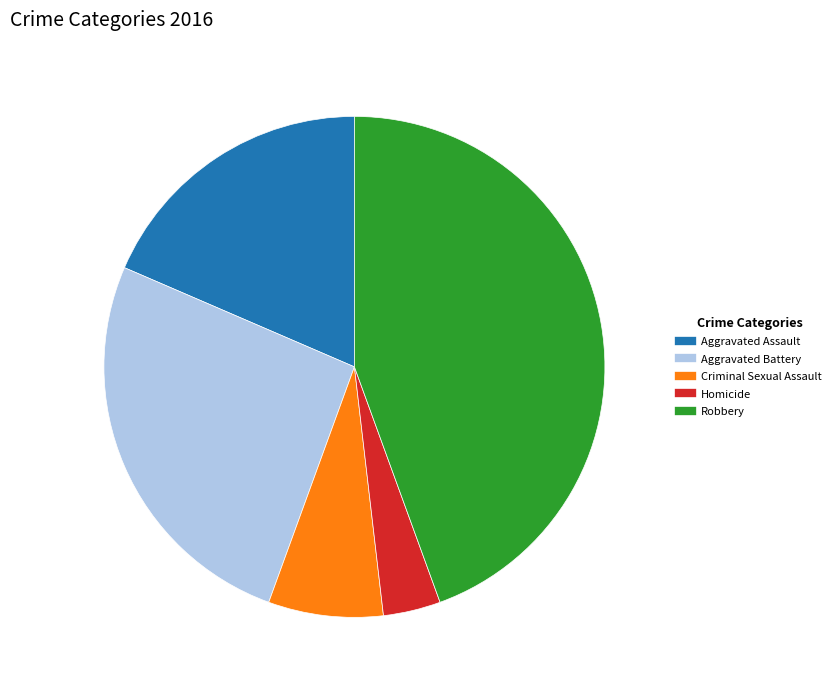

Between Aggravated Assault and Criminal Sexual Assault, which is larger?

Aggravated Assault